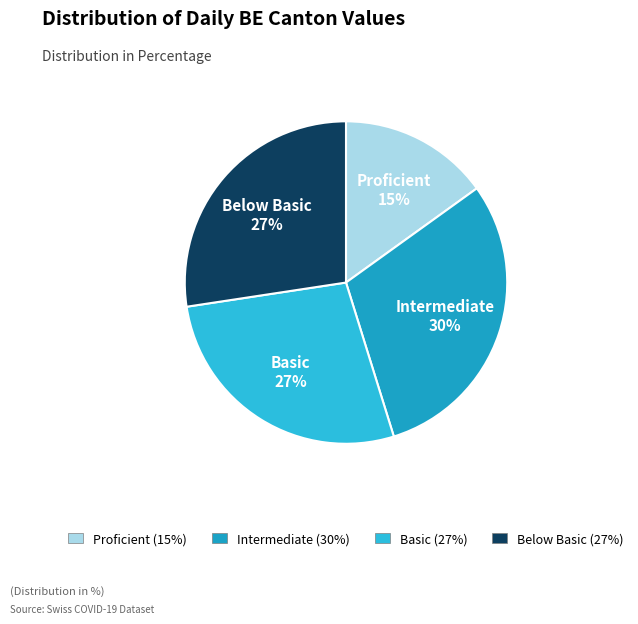

How many segments does this pie chart have?

4